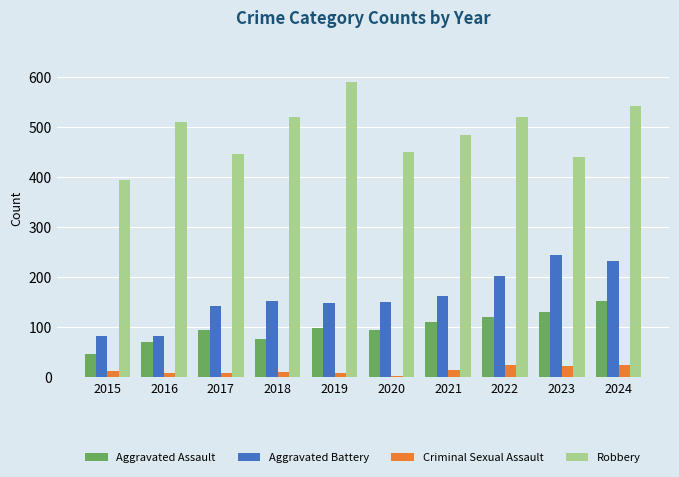

Is the value of Aggravated Assault at 2022 greater than the value of Criminal Sexual Assault at 2023?

Yes